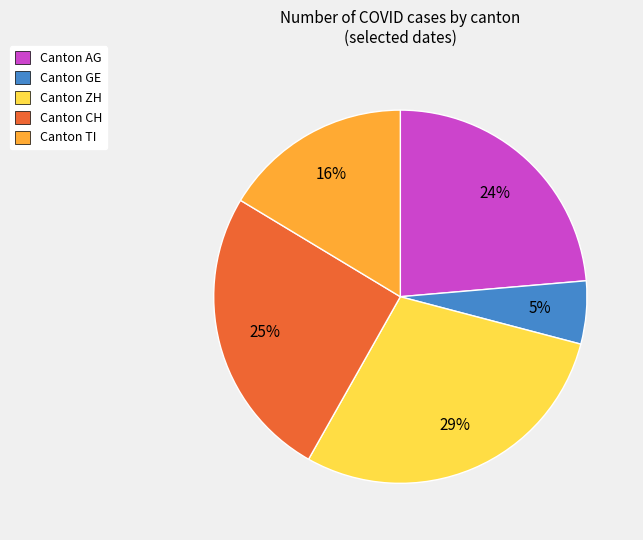

Count the number of slices in the pie.

5